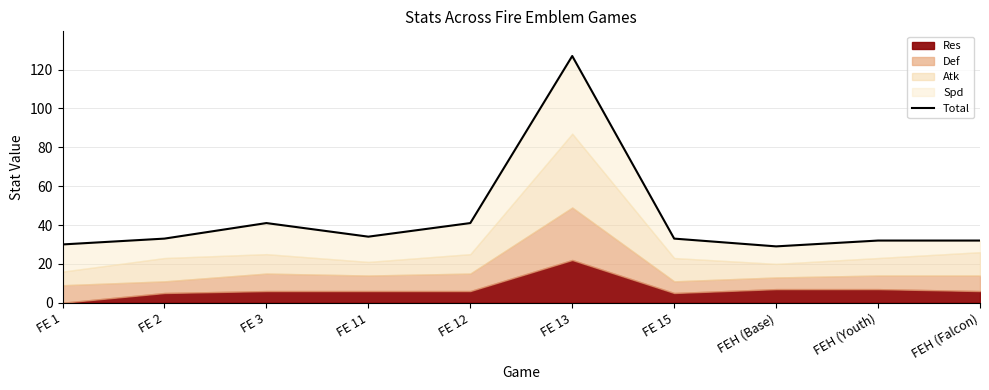

What is the label of the 1st point from the left?

FE 1